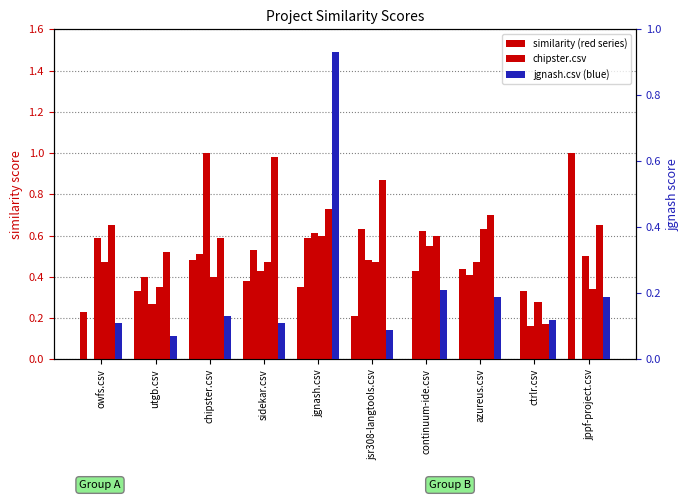

What is the lowest value of the chipster.csv series?

0.2